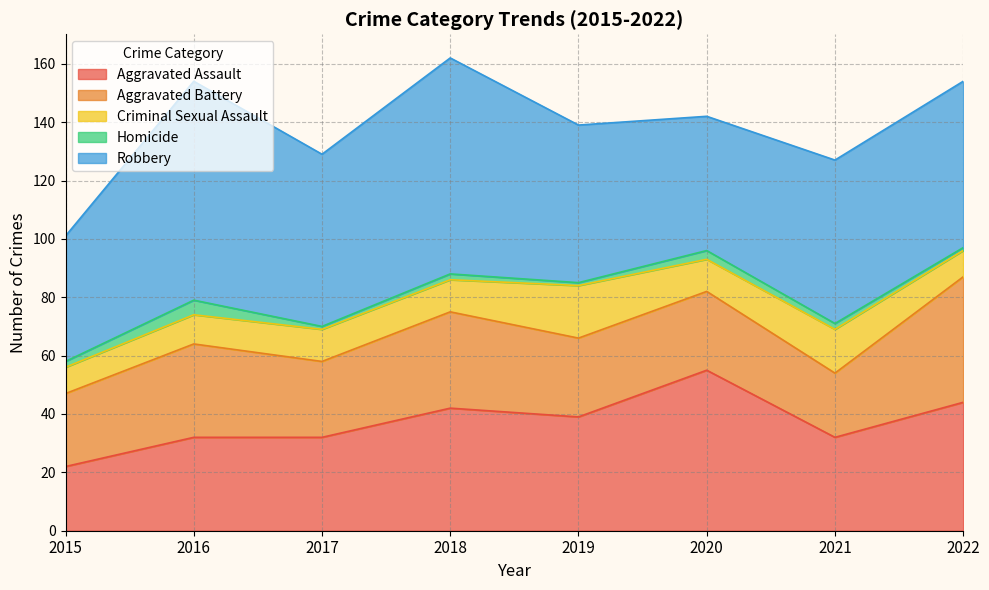

What are all the series names shown in the legend?

Aggravated Assault, Aggravated Battery, Criminal Sexual Assault, Homicide, Robbery